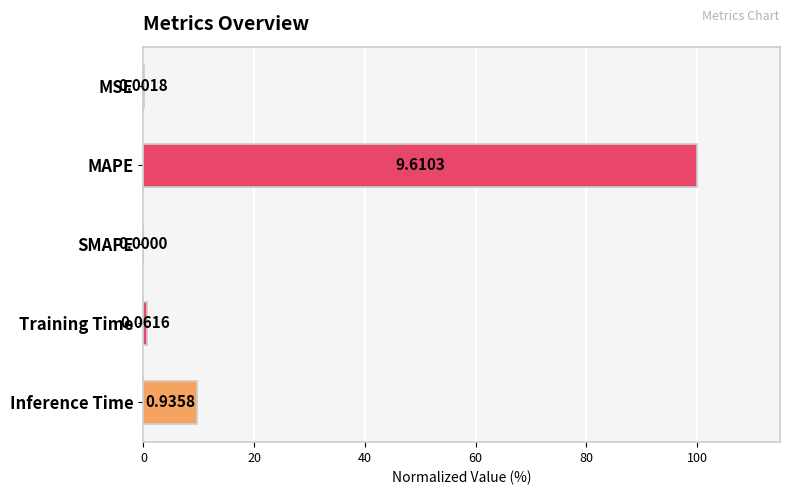

What is the sum of all values?

110.4